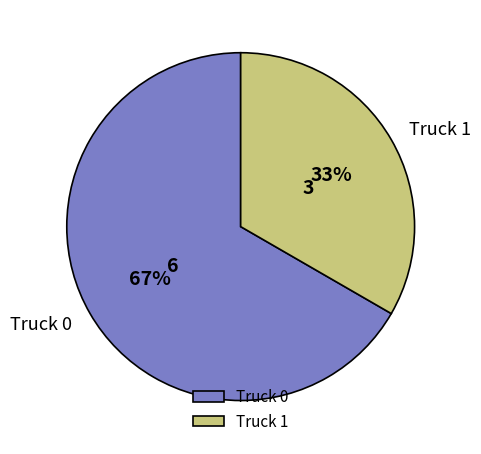

Which slice is the largest?

Truck 0